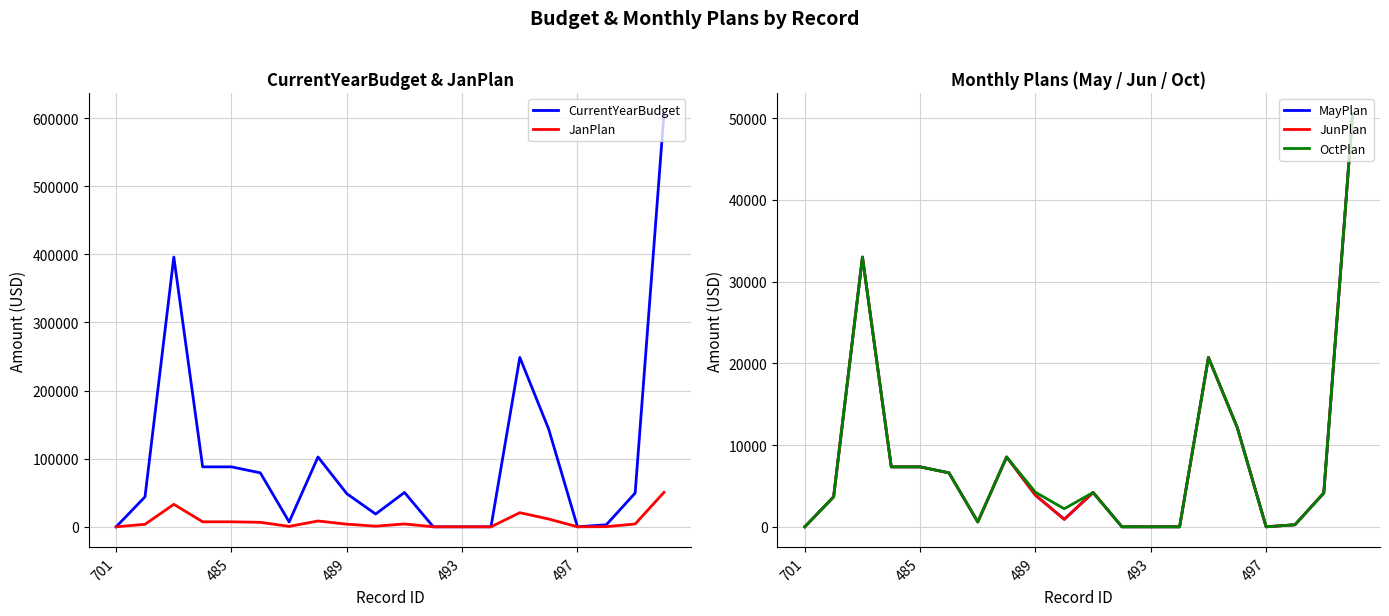

Which series changed the most between 7 and 13?

CurrentYearBudget